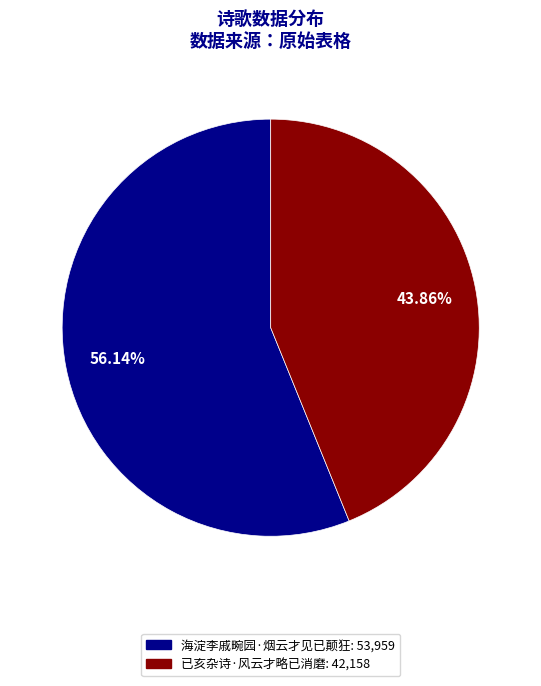

Rank the categories by value from highest to lowest.

海淀李戚畹园·烟云才见已颠狂, 已亥杂诗·风云才略已消磨